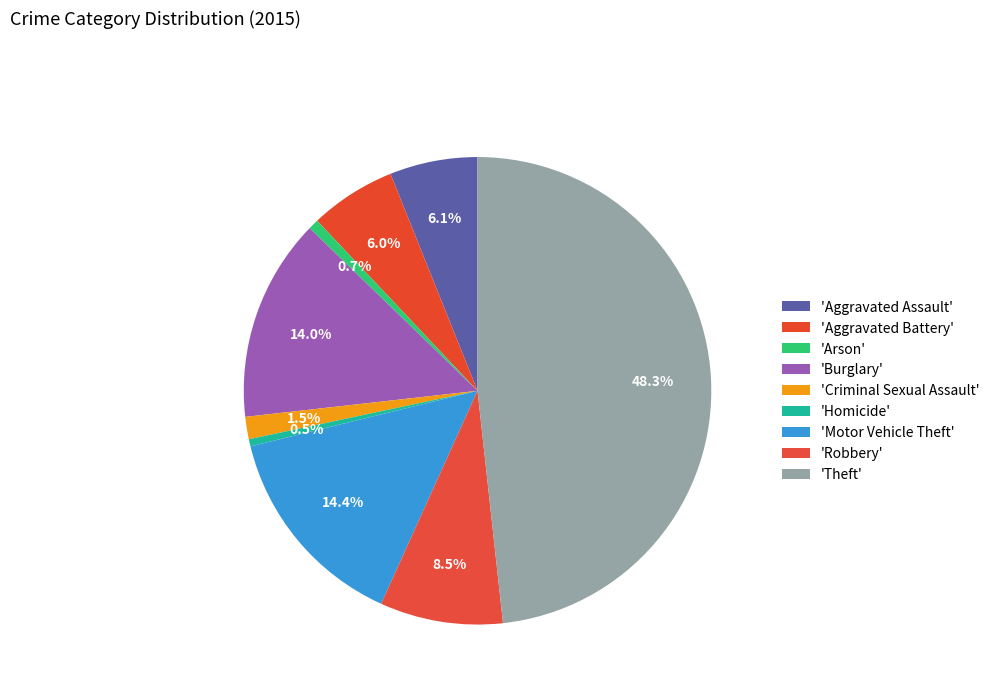

To the nearest percent, what is the difference between the largest and smallest slice percentages?

48%